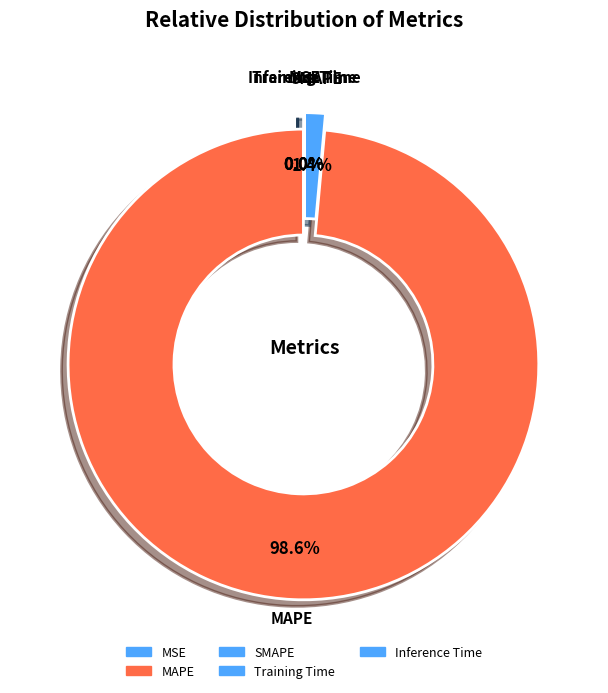

Which category has the biggest portion of the pie?

MAPE